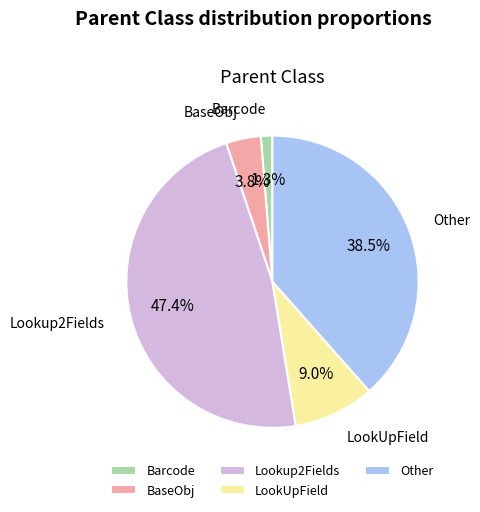

Which slice is the smallest?

Barcode